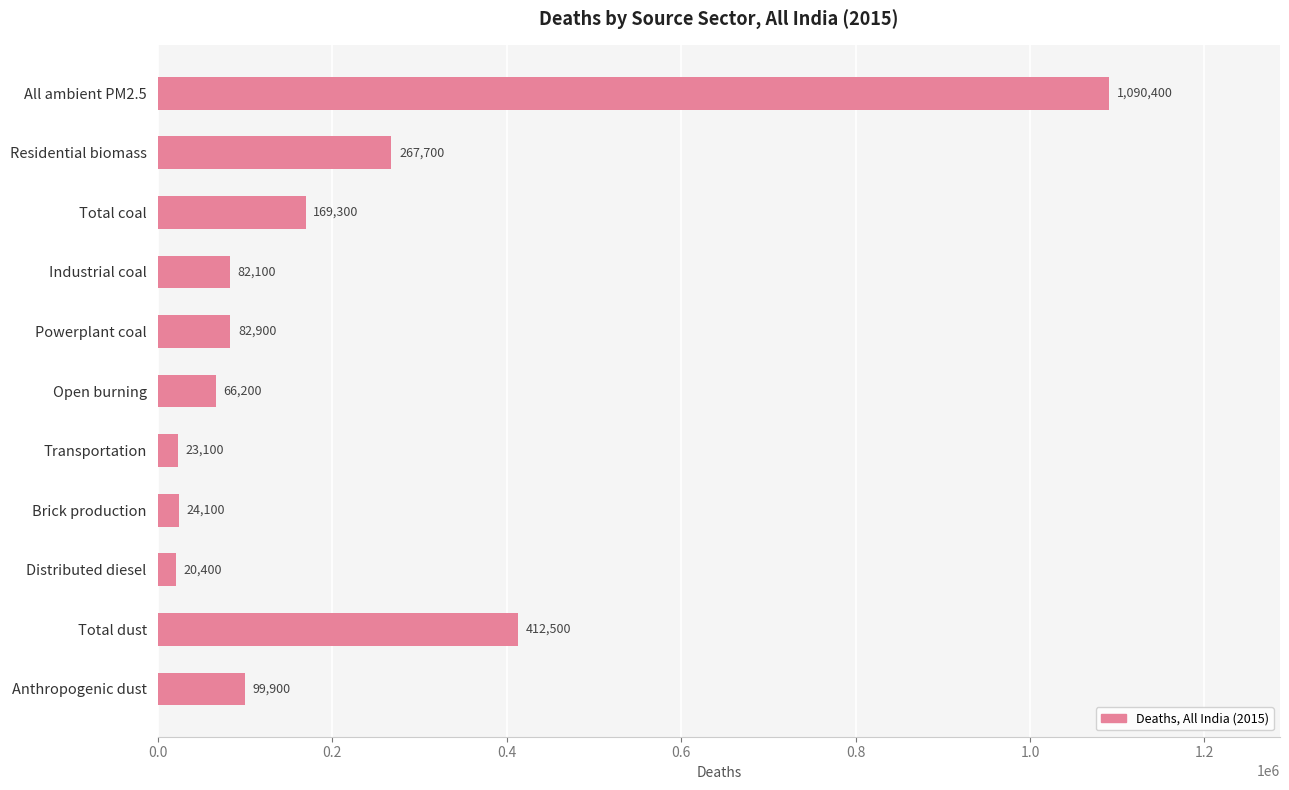

What is the smallest value displayed?

20400